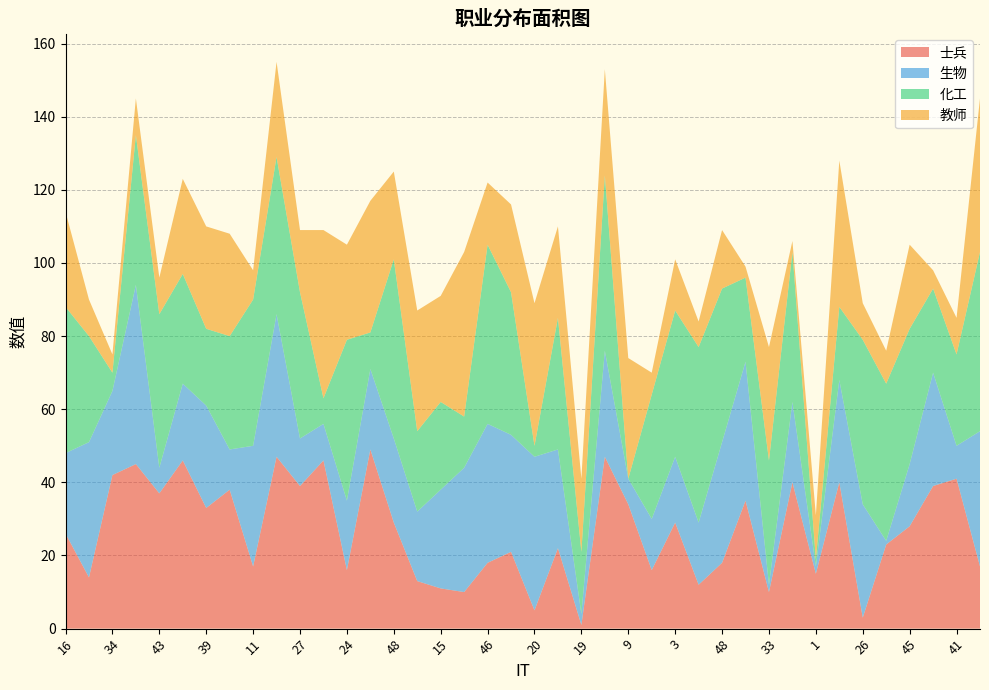

Reading left to right, what are all the values shown in this chart?

士兵: 26	14	42	45	37	46	33	38	17	47	39	46	16	49	29	13	11	10	18	21	5	22	1	47	34	16	29	12	18	35	10	40	15	40	3	23	28	39	41	17
生物: 22	37	23	49	7	21	28	11	33	39	13	10	19	22	23	19	27	34	38	32	42	27	3	29	7	14	18	17	33	38	2	22	2	28	31	1	17	31	9	37
化工: 40	29	5	41	42	30	21	31	40	43	40	7	44	10	49	22	24	14	49	39	3	36	17	48	0	34	40	48	42	23	34	41	2	20	45	43	37	23	25	49
教师: 26	10	5	10	10	26	28	28	8	26	17	46	26	36	24	33	29	45	17	24	39	25	20	29	33	6	14	7	16	3	31	3	12	40	10	9	23	5	10	42